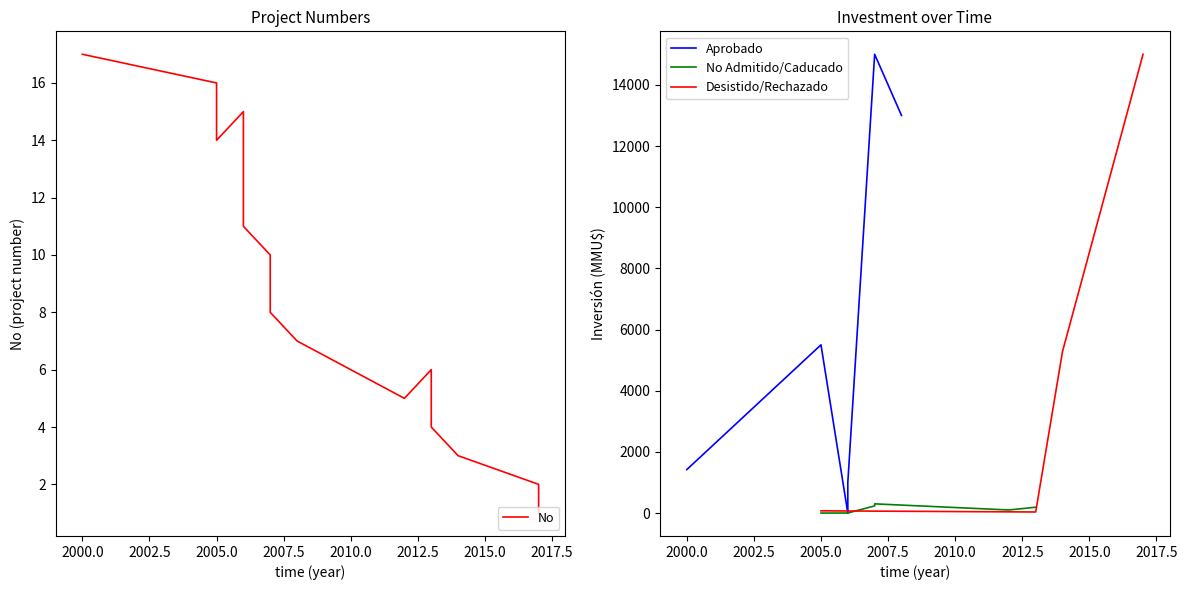

What is the difference between the second highest and minimum values?

15